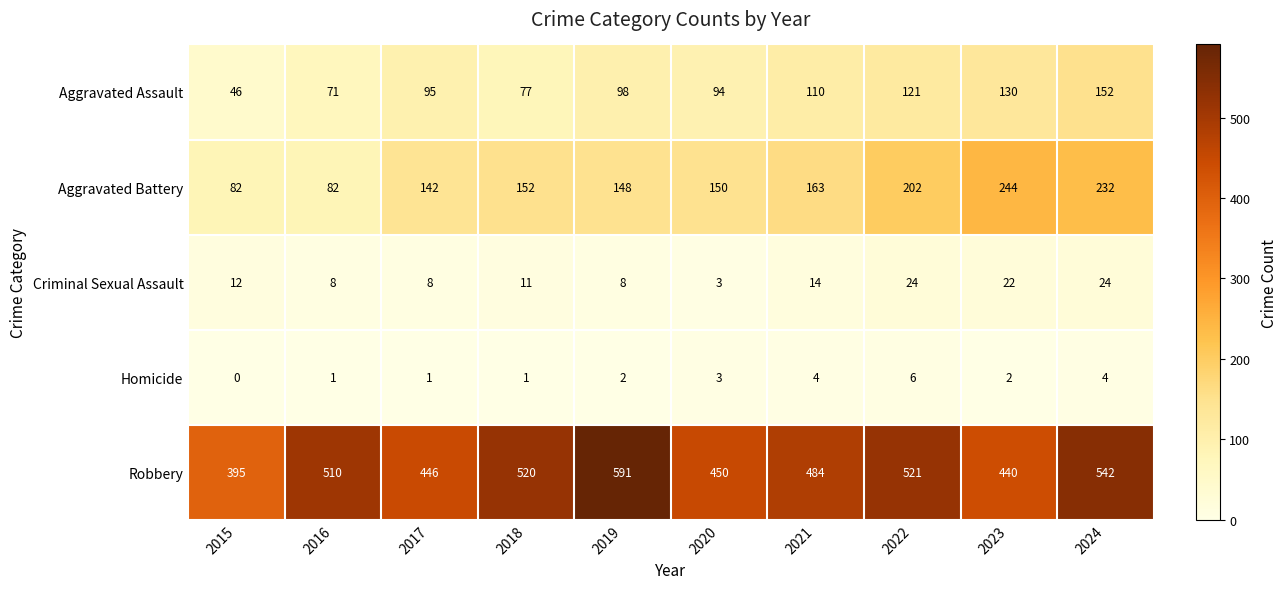

At which label is Aggravated Battery closest to 163?

2021